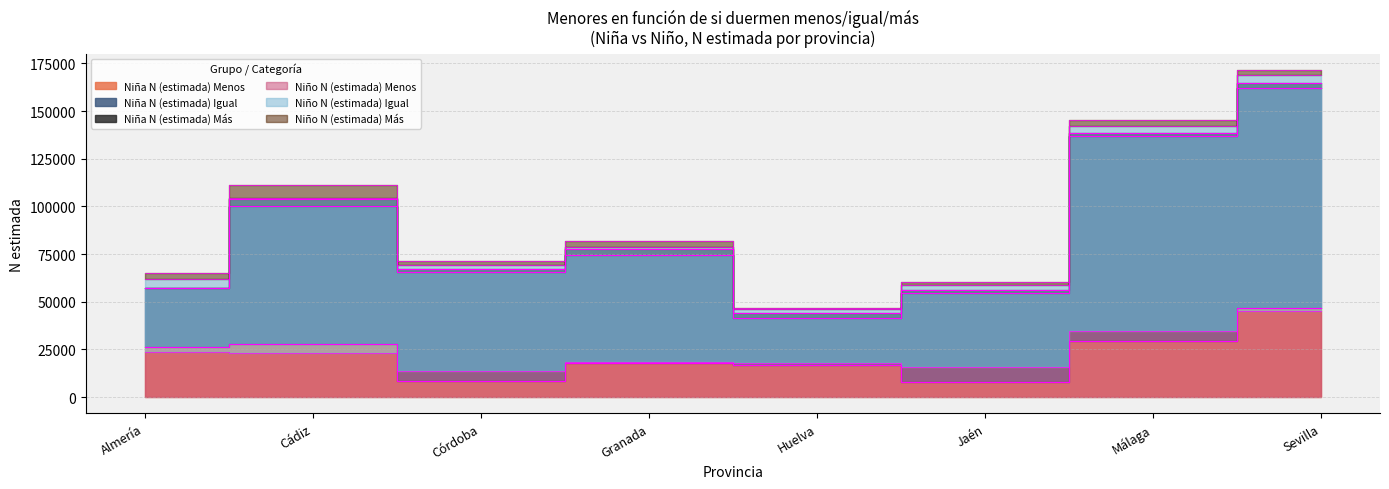

Does the chart have visible grid lines?

Yes